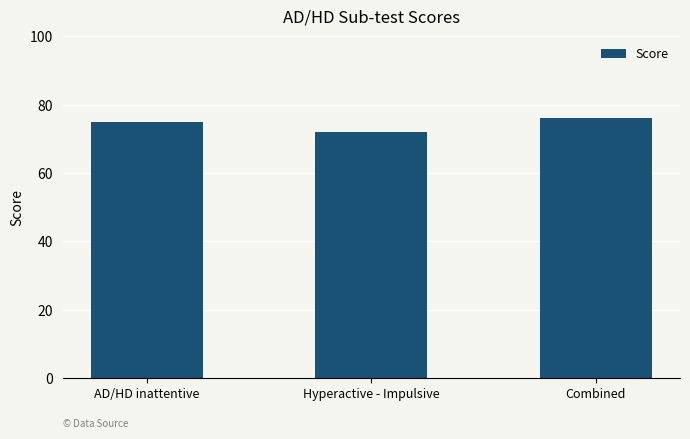

Which has a higher value, AD/HD inattentive or Combined?

Combined